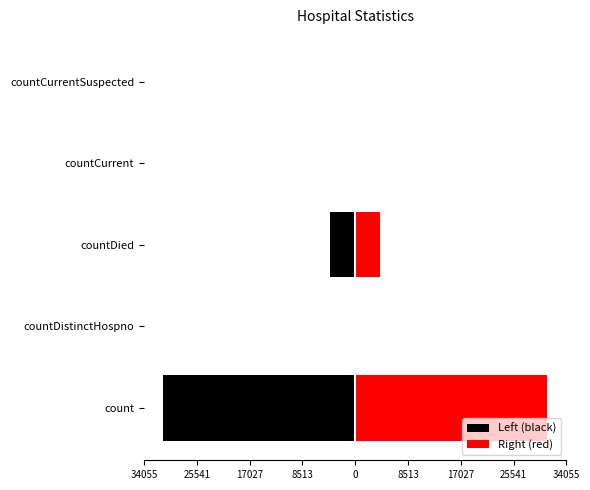

What is the difference between the maximum and minimum values in the Left (black) series?

30959.5